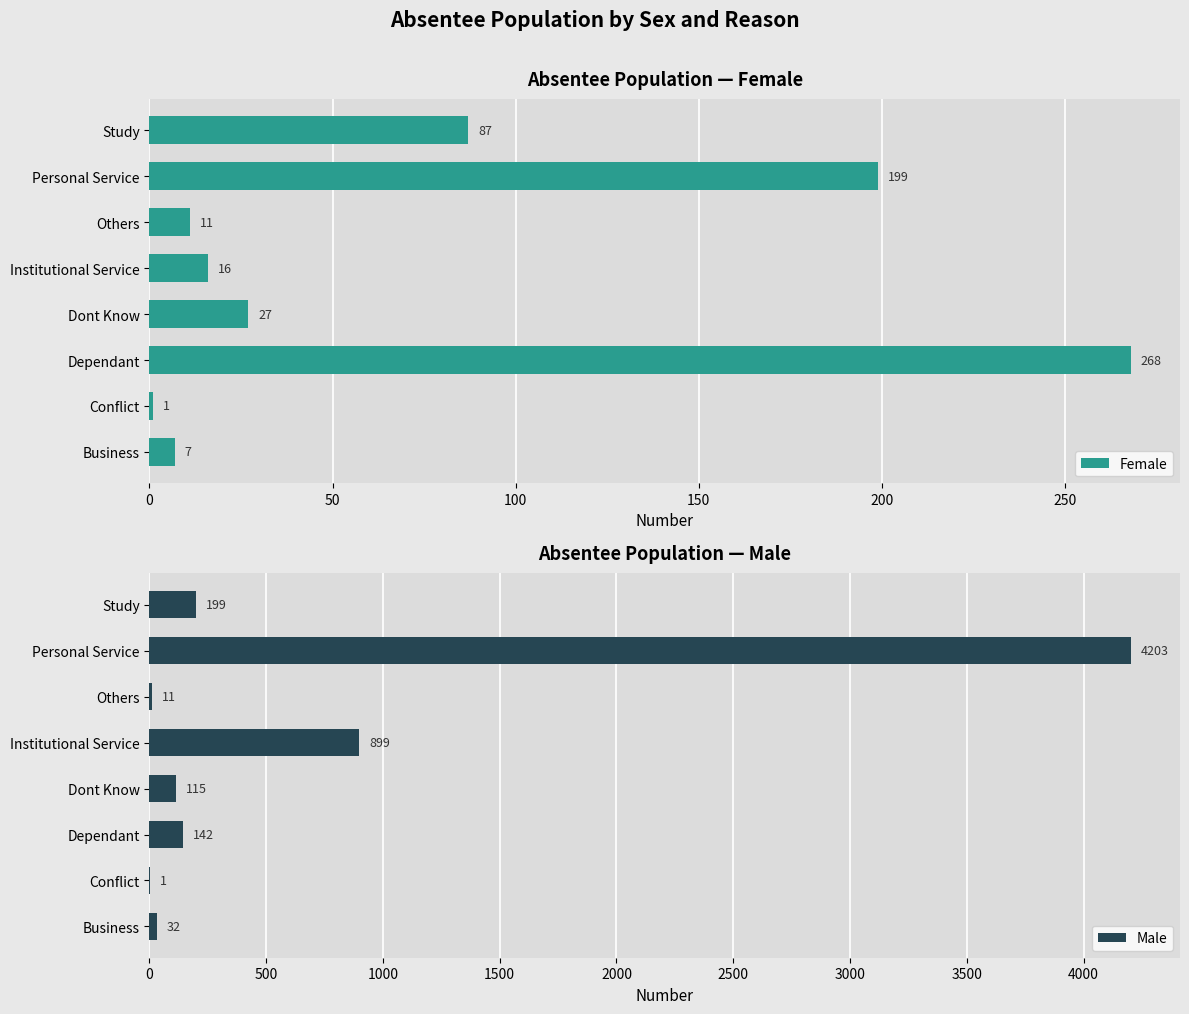

List the labels in order of Female value, smallest first.

Conflict, Business, Others, Institutional Service, Dont Know, Study, Personal Service, Dependant